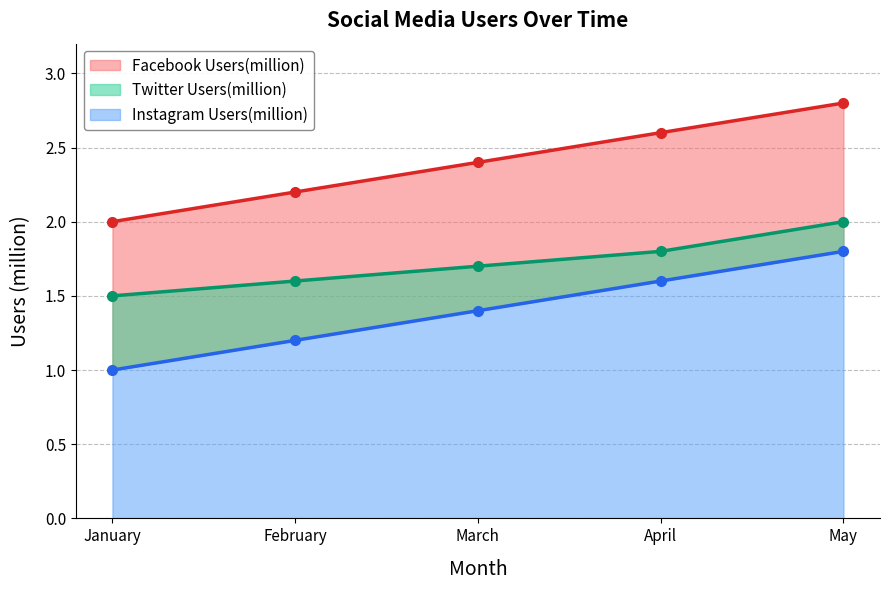

True or false: Twitter Users(million) and Facebook Users(million) cross at least once.

False